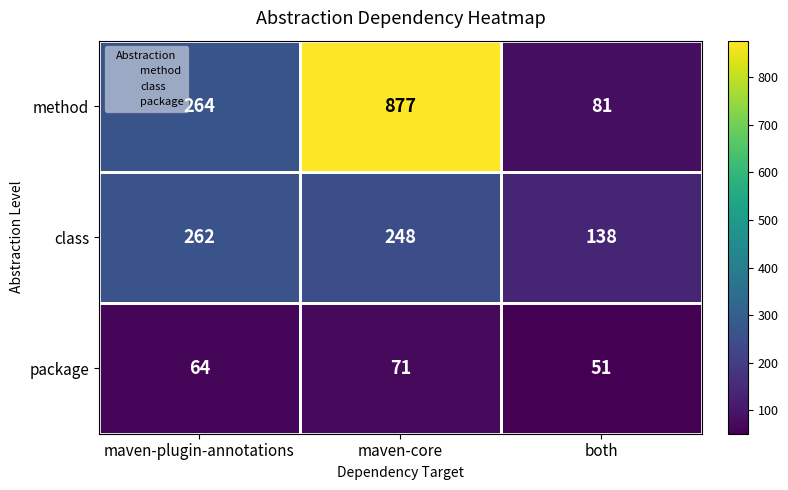

Which category has the lowest value in the package series?

both